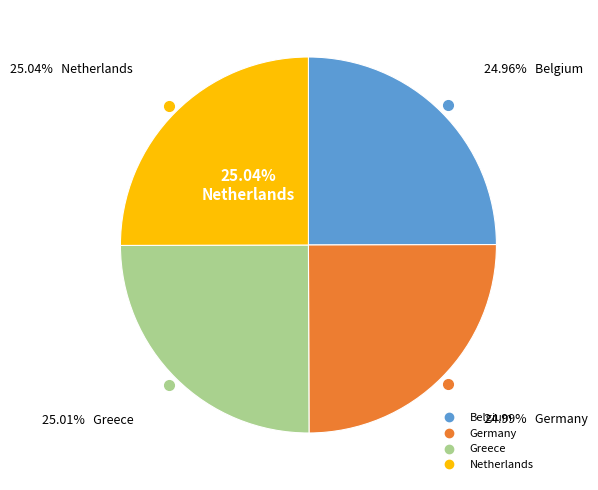

Is there any slice that represents more than half of the pie?

No